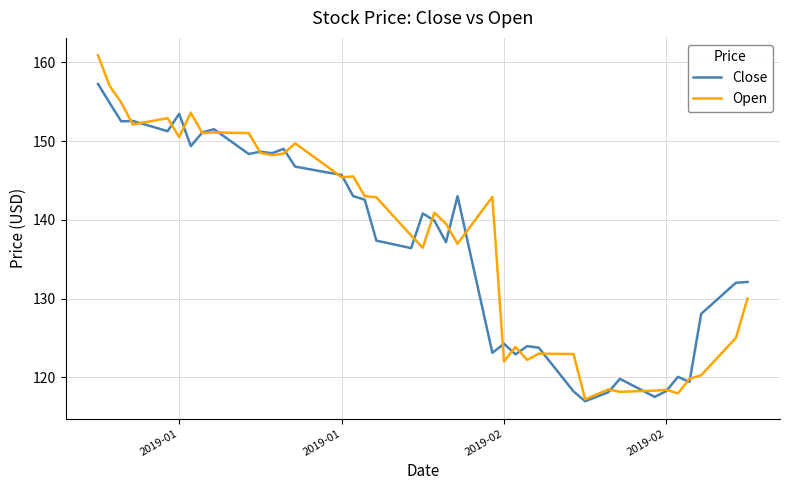

What is the greatest value displayed?

160.9